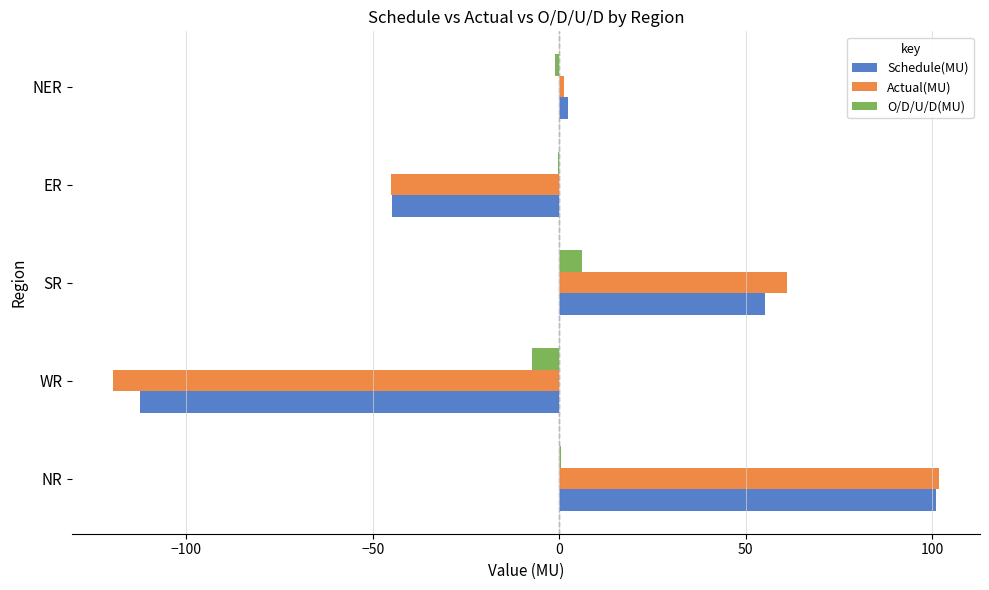

What is the average value of the O/D/U/D(MU) series?

-0.4